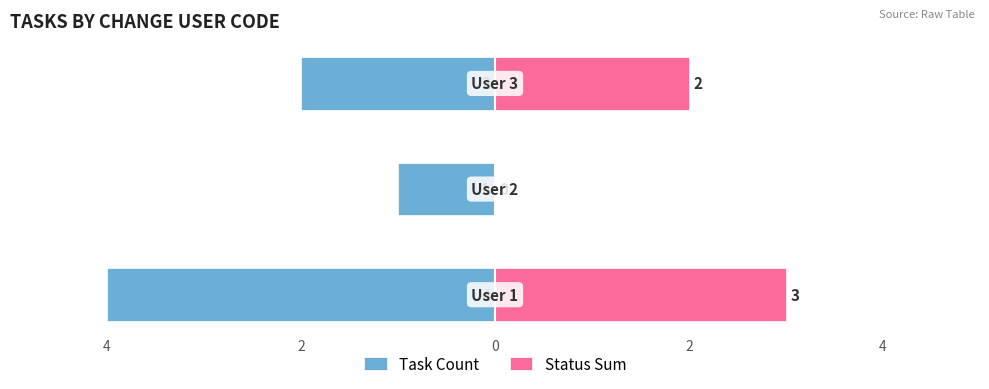

Count the Status Sum values in the range 0 to 3.

3